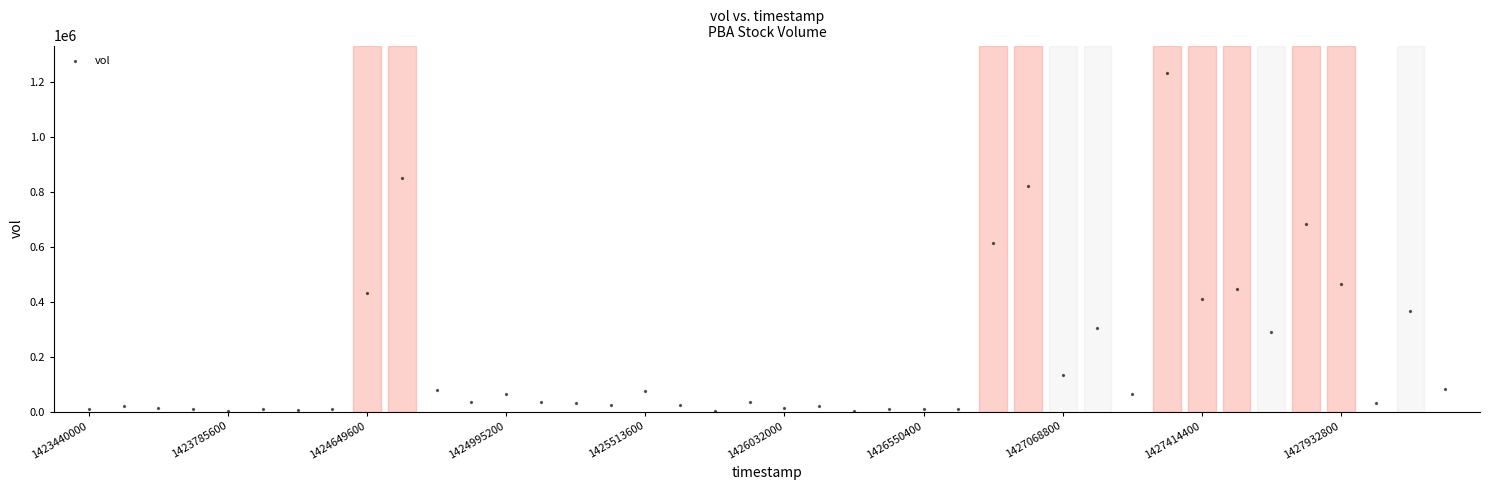

What is the range of Y values (max minus min)?

1234000